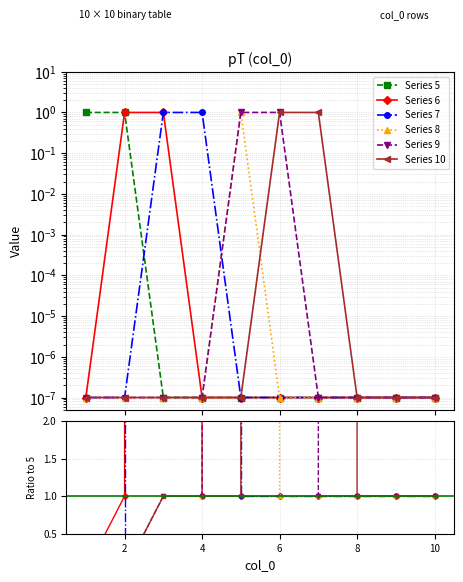

True or false: Series 10 and Series 9 intersect in this chart.

False